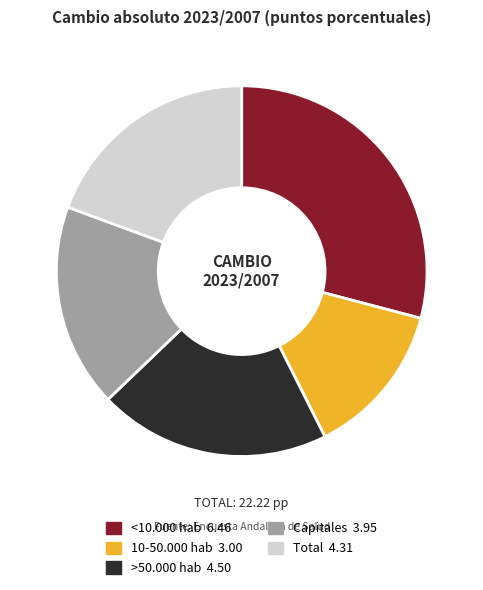

Is Capitales the majority of the pie?

No